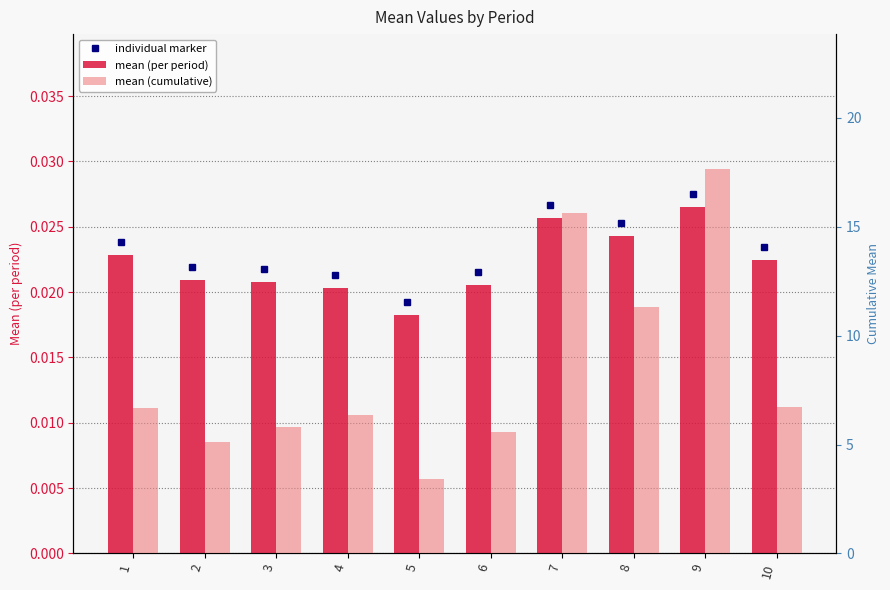

Is the value of mean (per period) at 5 greater than the value of mean (cumulative) at 2?

No